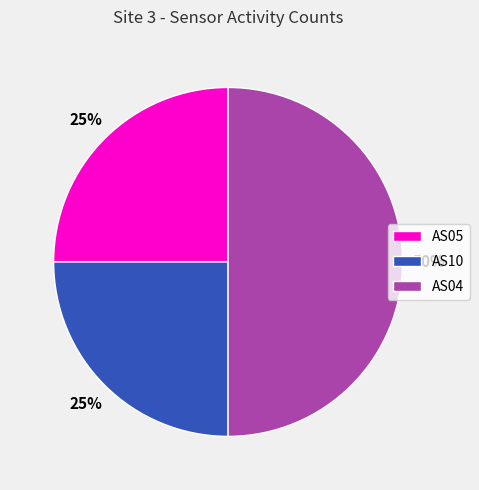

Does AS10 account for over 50% of the chart?

No